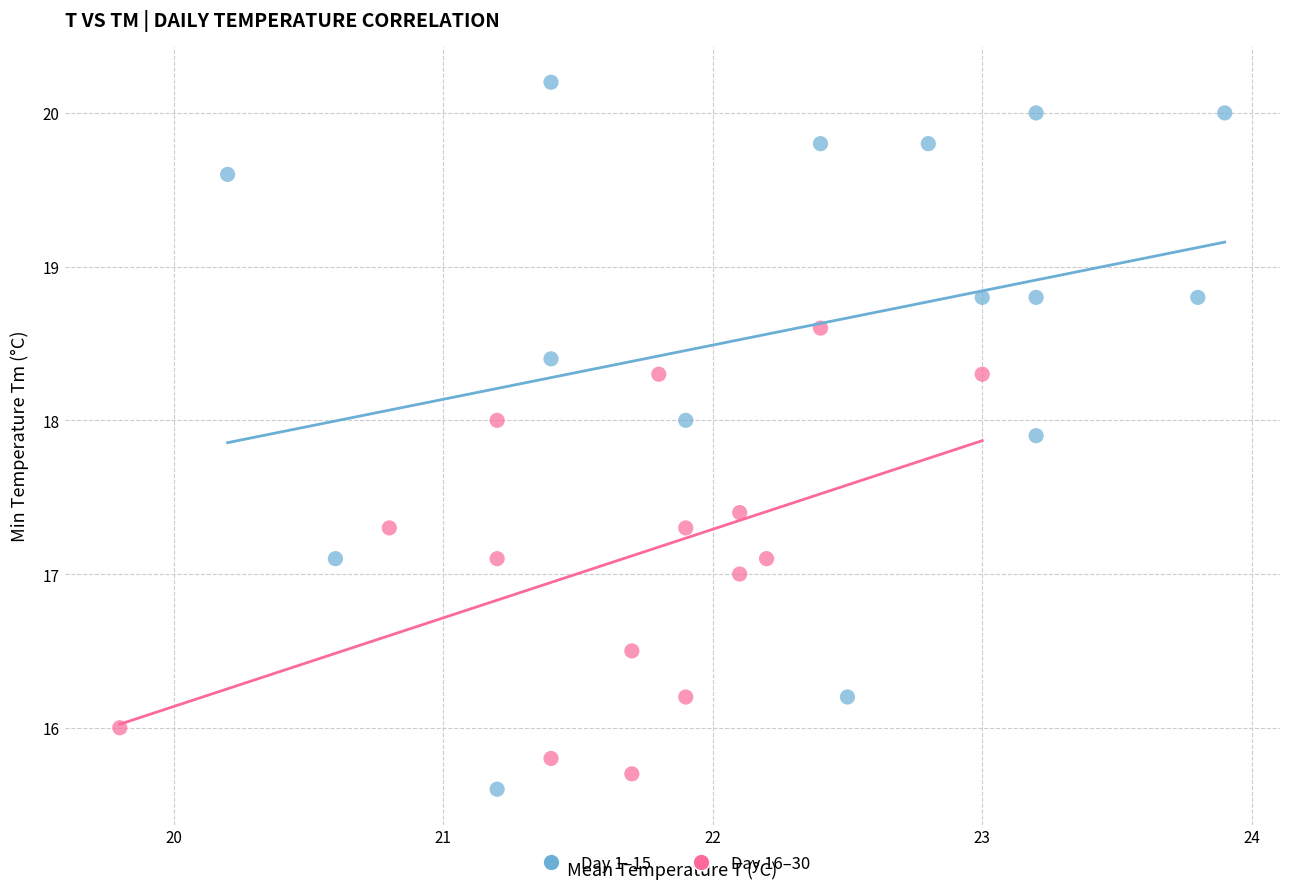

Which series contains the highest Y value?

Day 1–15